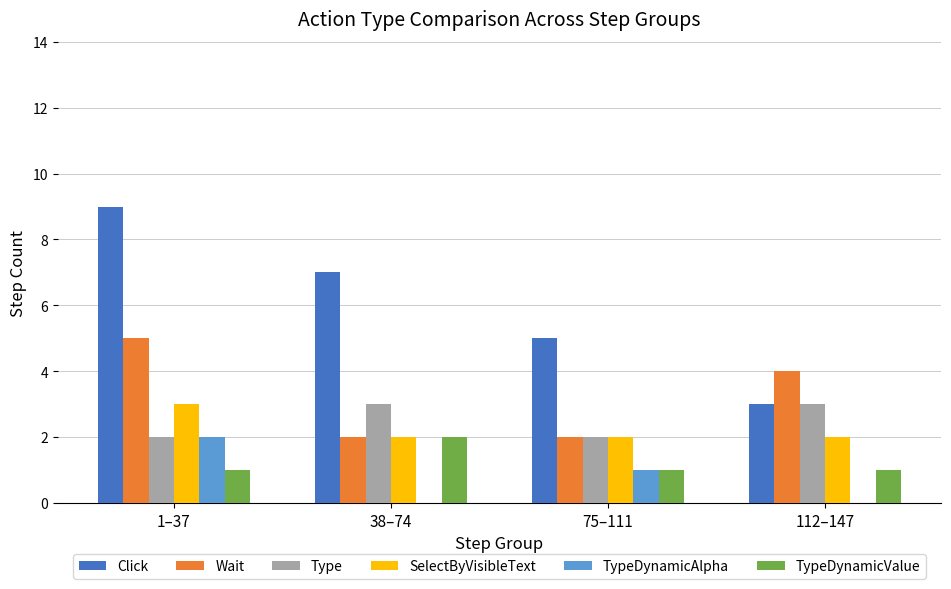

The TypeDynamicAlpha series shows -1 at 38–74. True or false?

False